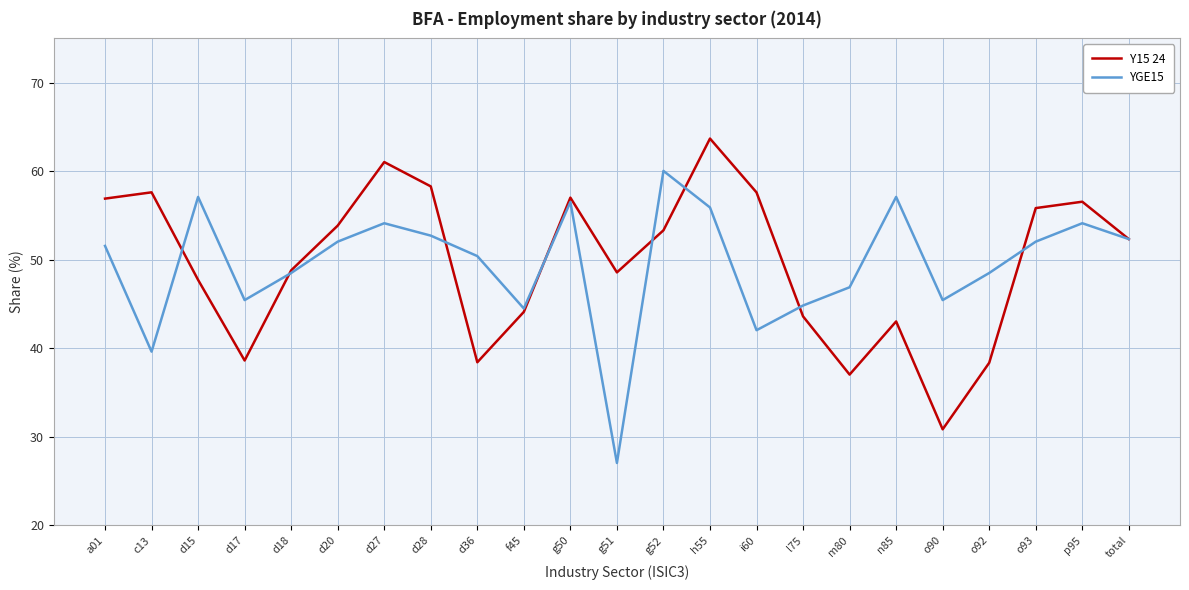

What is the total value across all series at d15?

104.8